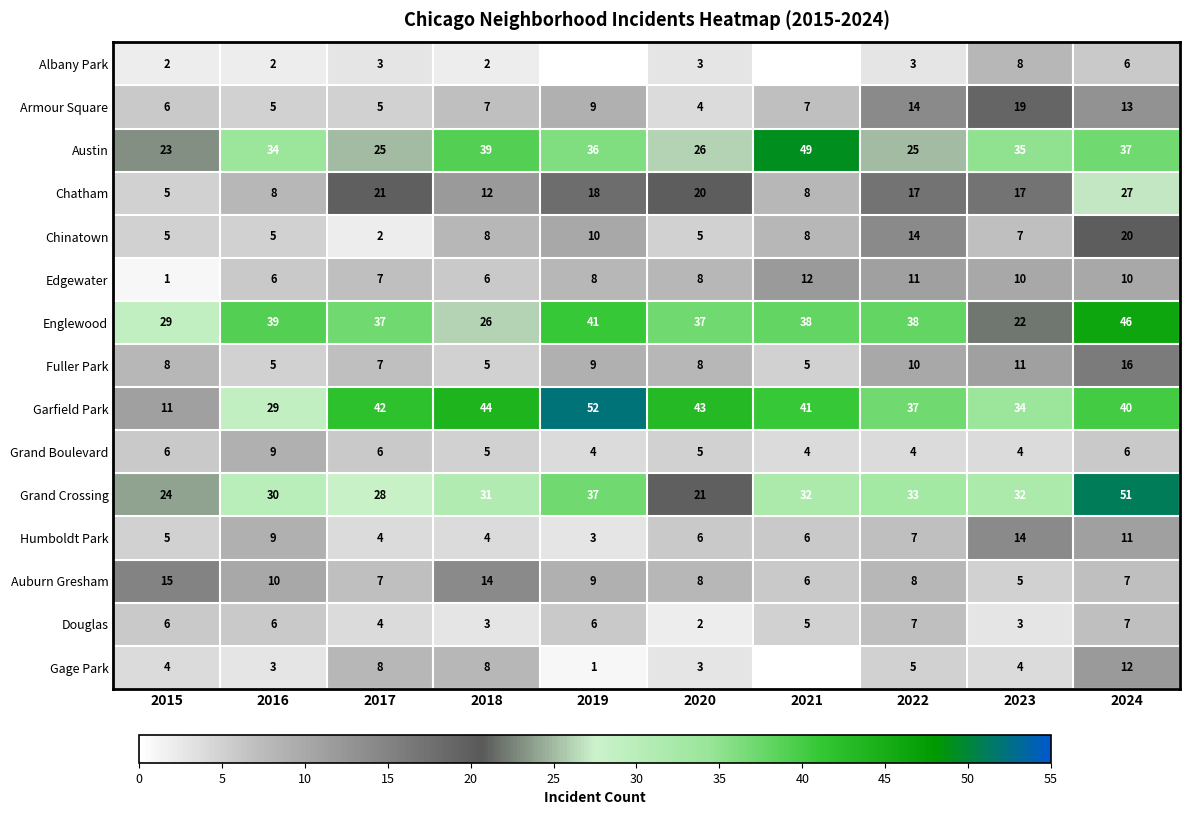

The Douglas series shows 7 at 2024. True or false?

True